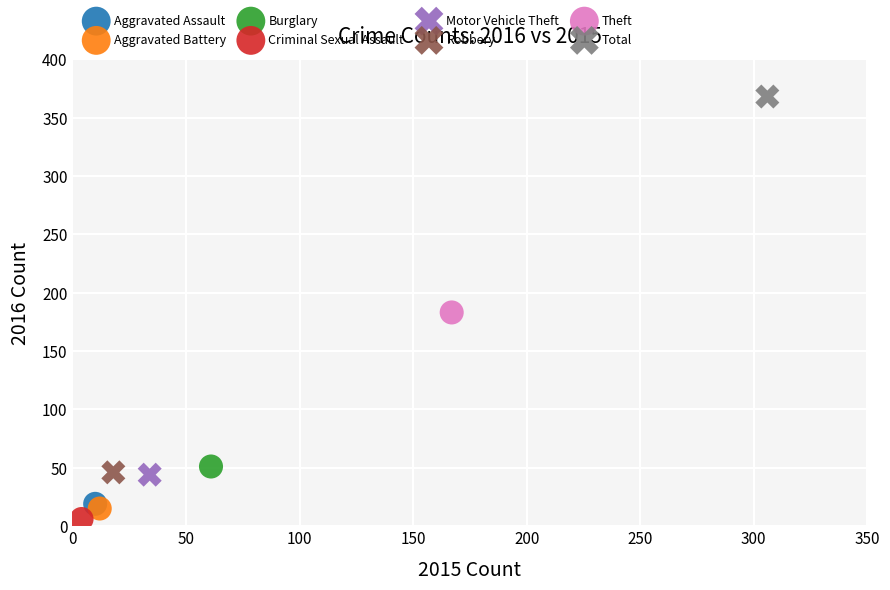

Which series contains the lowest Y value?

Criminal Sexual Assault